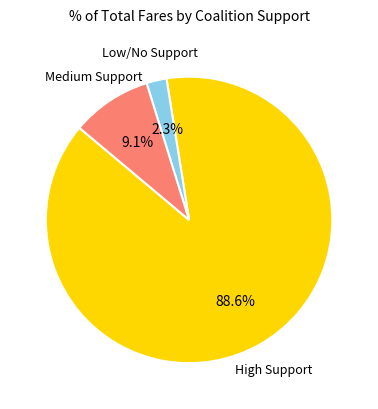

Is there any slice that represents more than half of the pie?

Yes